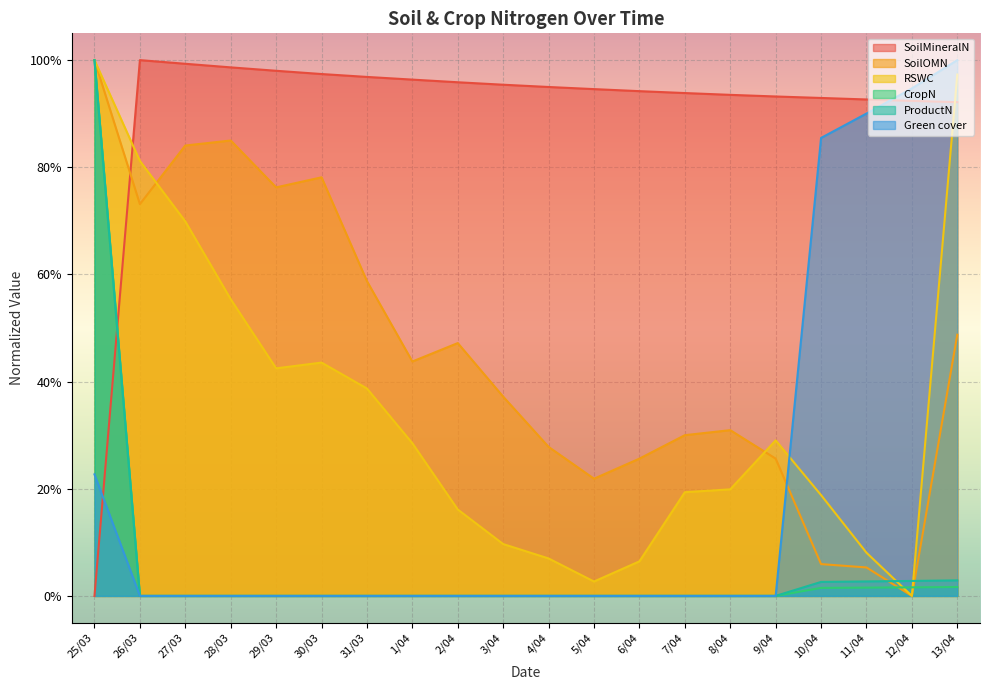

Which series has the largest total across all categories?

SoilMineralN